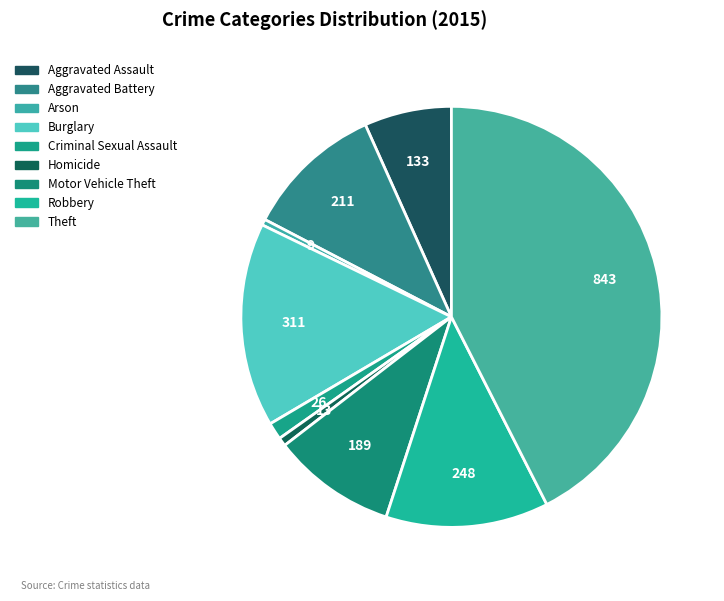

Is it true that Aggravated Assault is 14% of the pie?

False